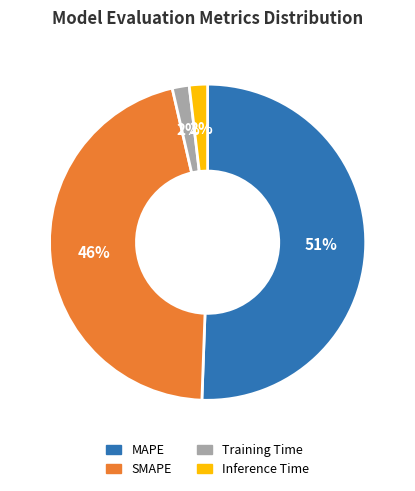

What is the largest slice in the pie chart?

MAPE